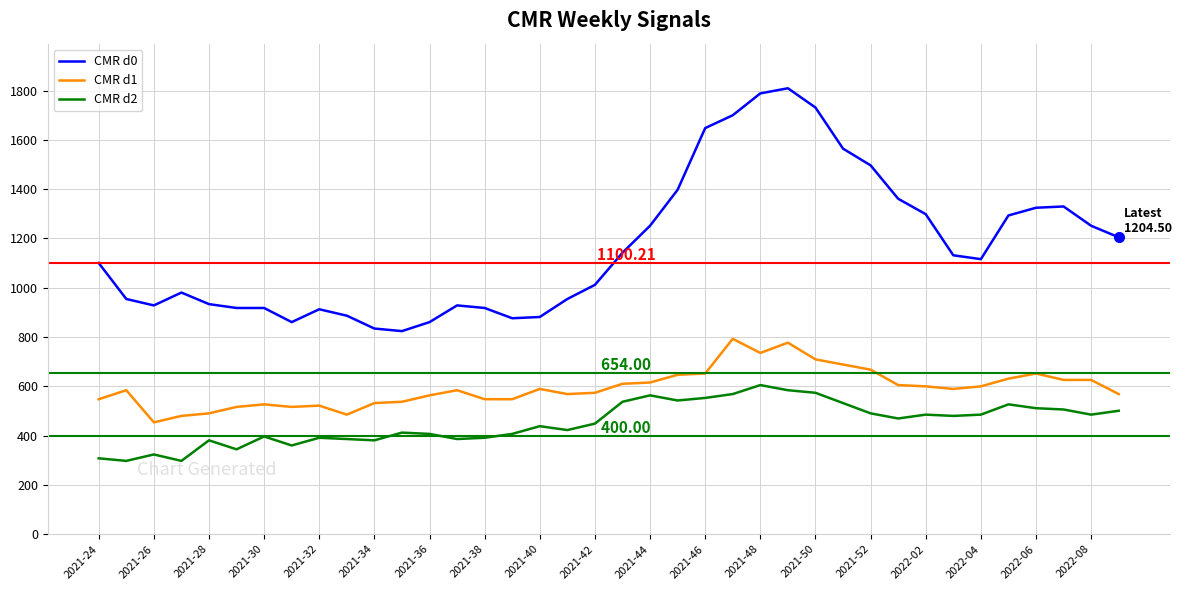

What is the difference between the maximum and minimum values in the CMR d1 series?

338.9